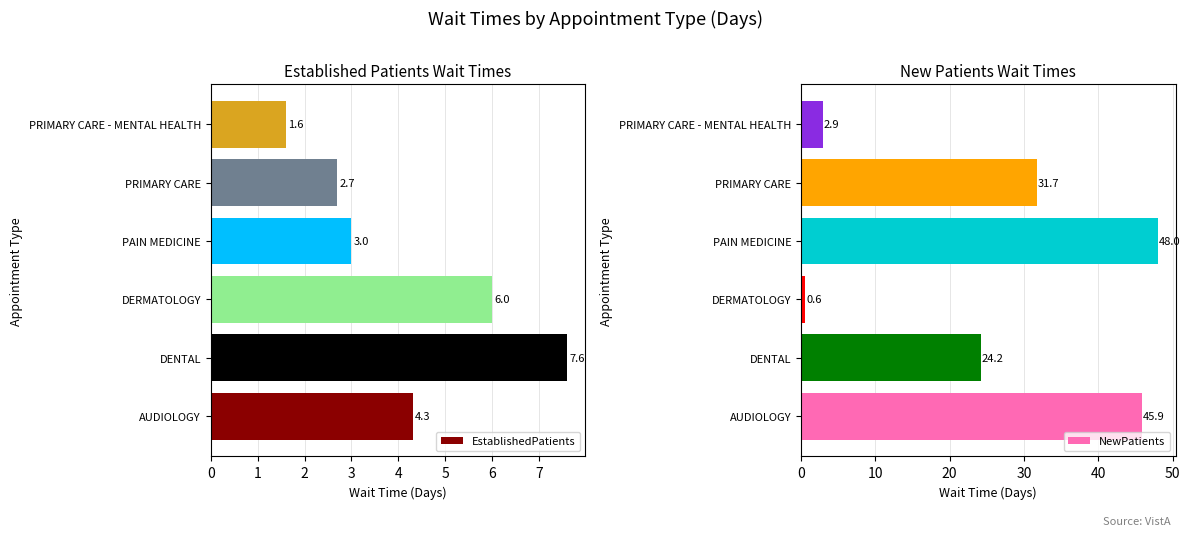

What is the sum of the EstablishedPatients values at DENTAL and PRIMARY CARE?

10.3